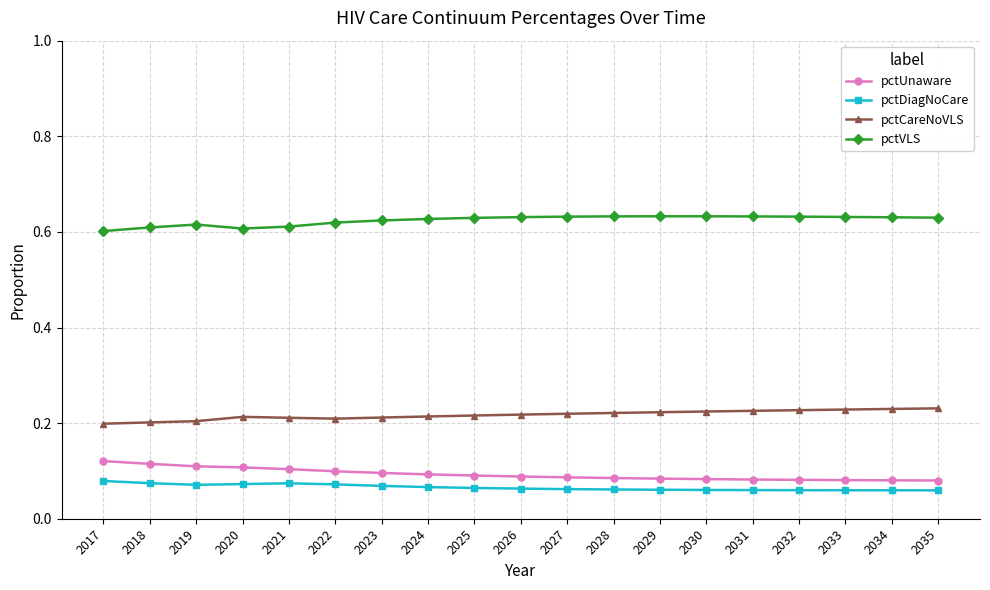

What is the sum of all pctUnaware values?

1.8